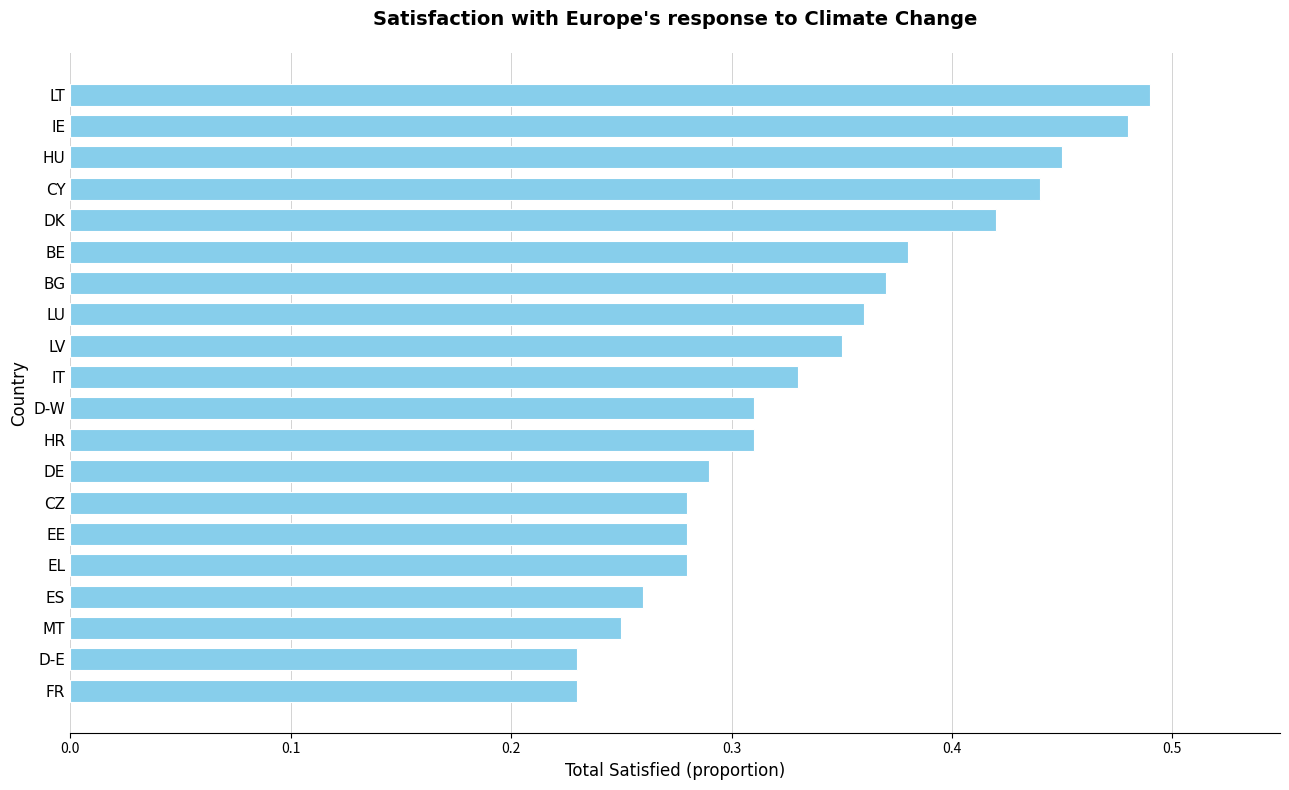

How many values are between 0 and 1?

20